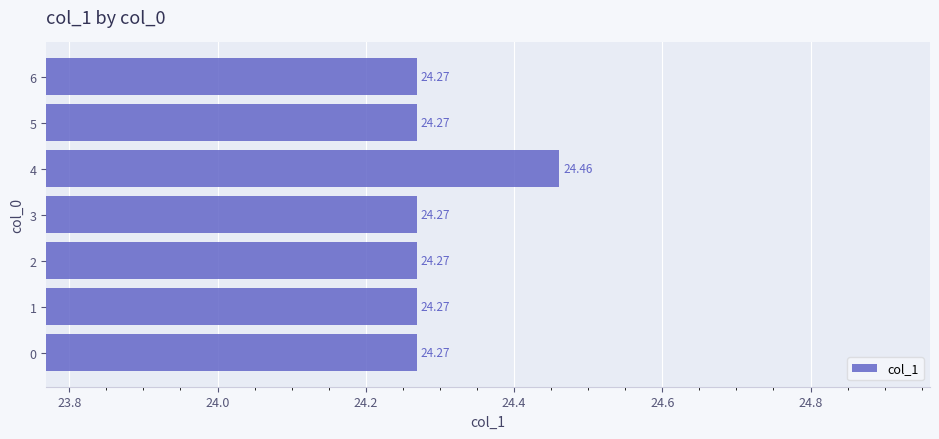

Which category has the highest value across all series?

4